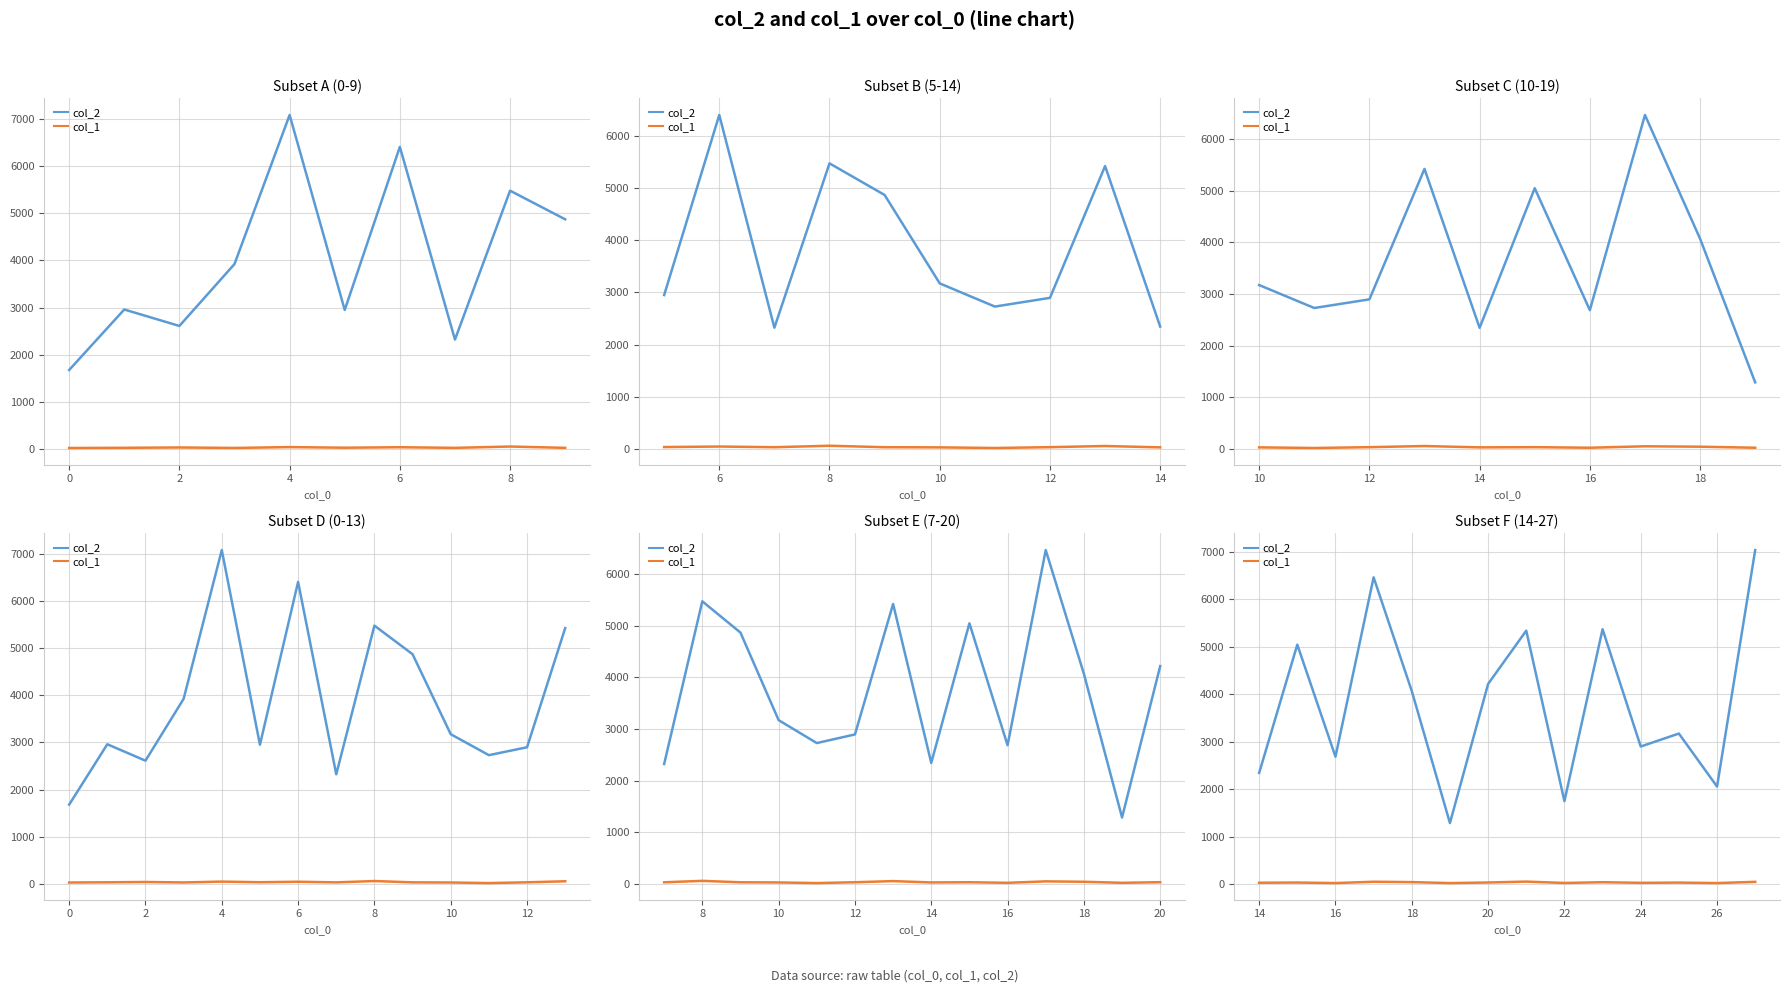

How many data points in col_2 are less than 4070?

7